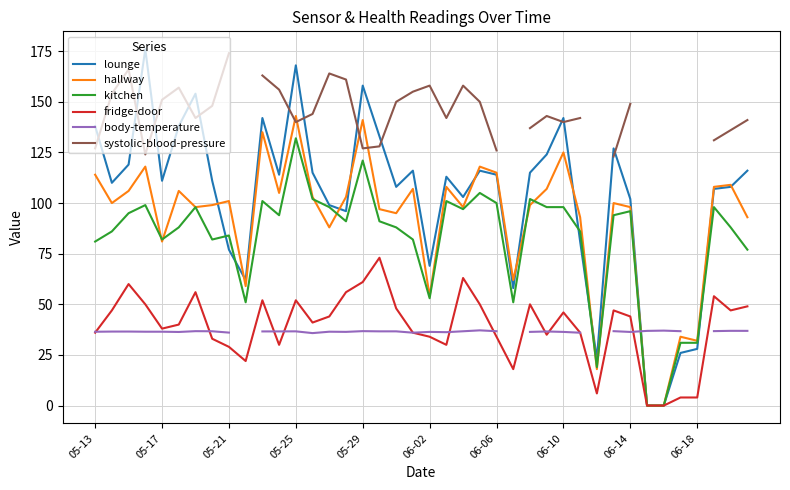

What is the total value across all series at 23?

576.1